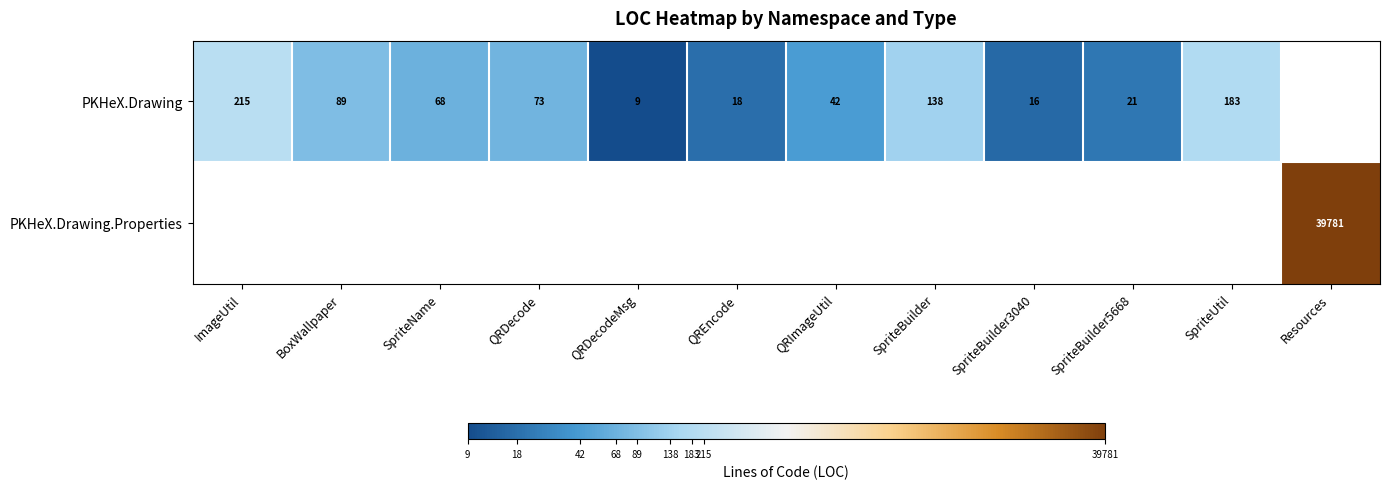

Is the value of PKHeX.Drawing at QRDecodeMsg greater than the value of PKHeX.Drawing.Properties at Resources?

No